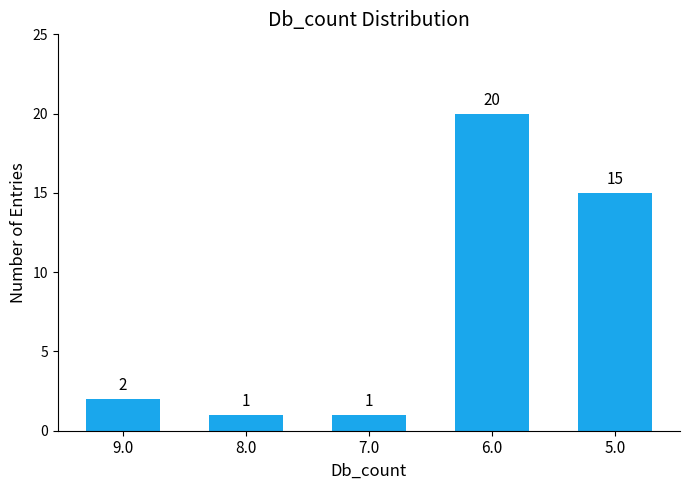

What is the minimum value shown in the chart?

1